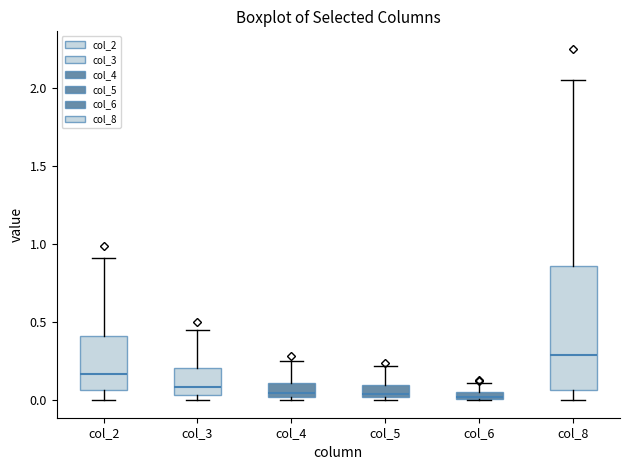

Comparing the boxes themselves (not the whiskers), which one is the tallest?

col_8